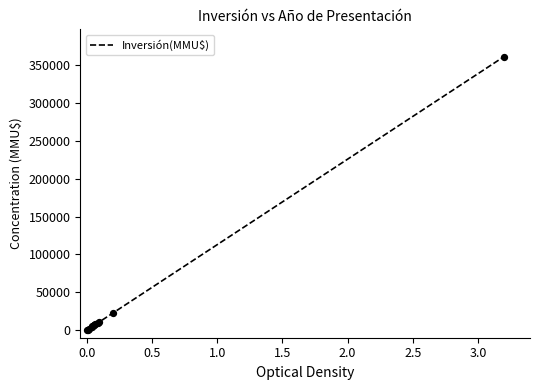

What is the maximum value shown in the chart?

361409